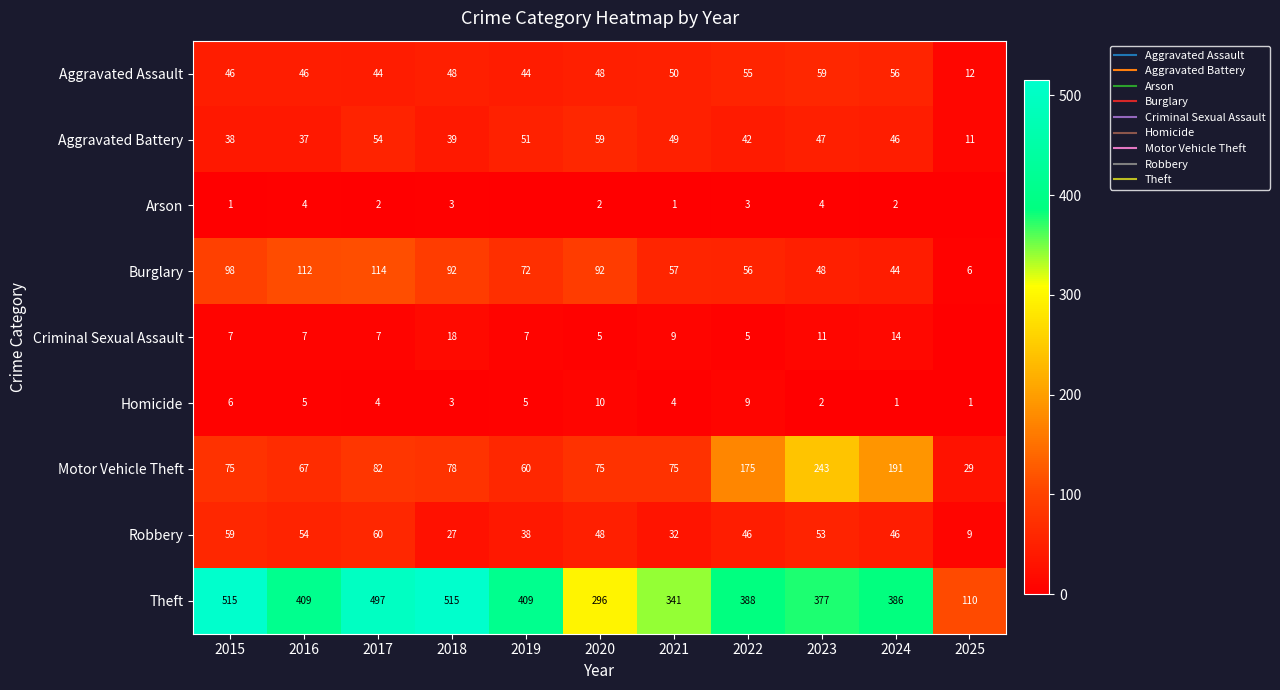

True or false: Criminal Sexual Assault has a value of 8 at 2020.

False